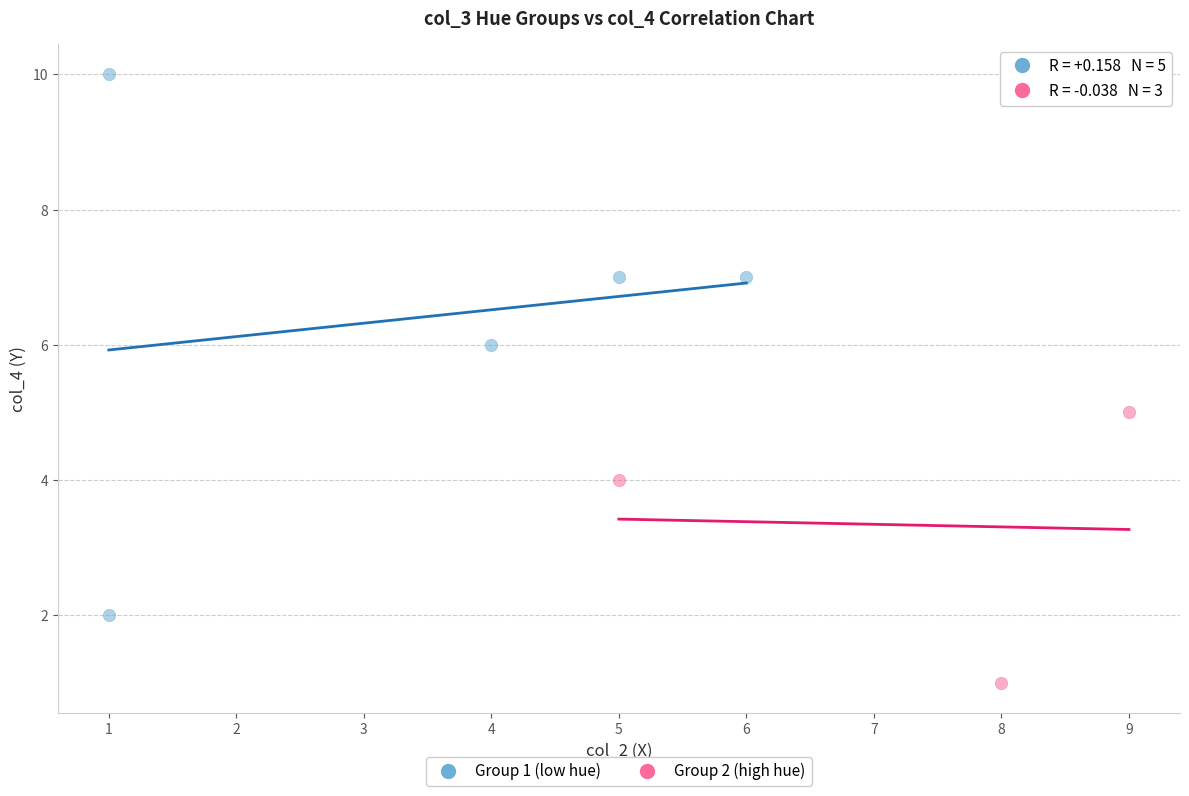

Which series has the widest spread of Y values?

Group 1 (low hue)